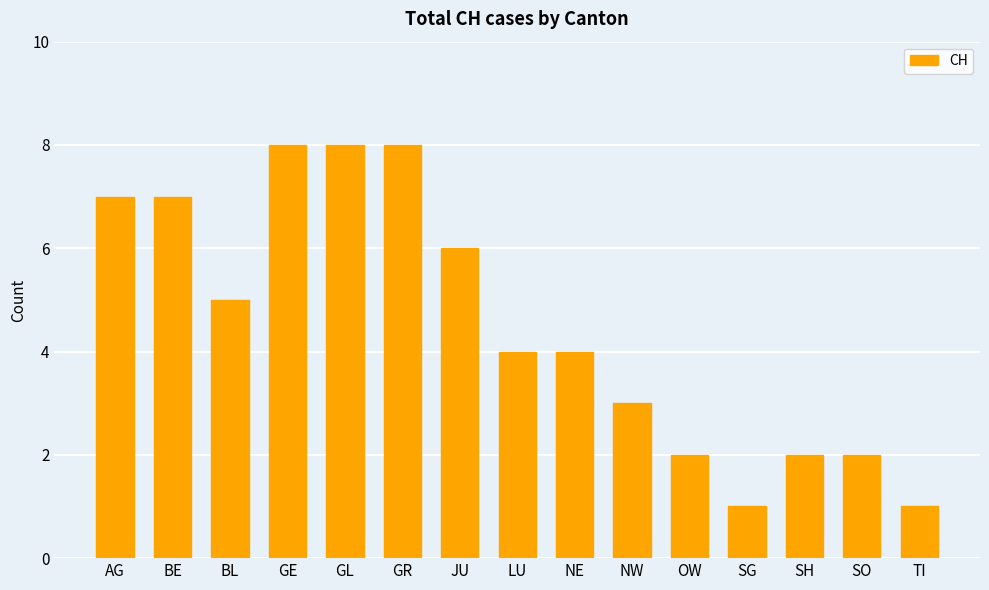

The chart shows a value of 8 at GE. True or false?

True